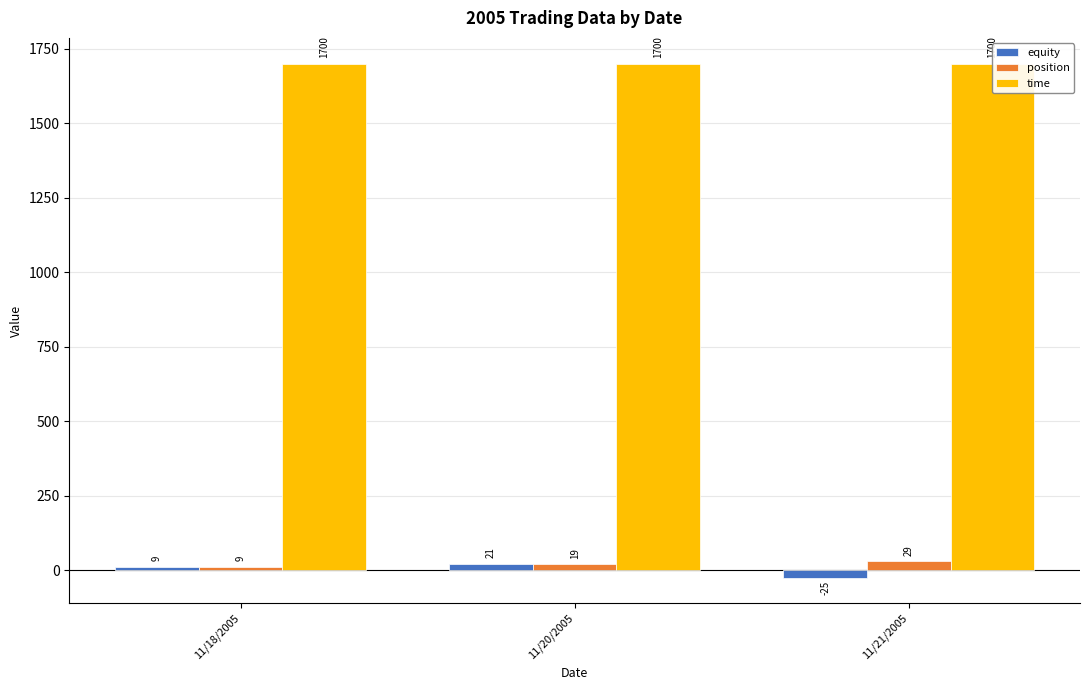

Is the value of equity at 11/20/2005 greater than the value of position at 11/20/2005?

Yes